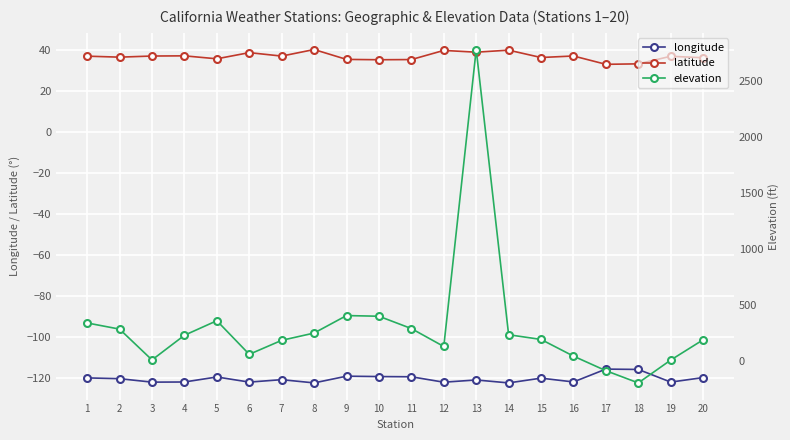

Between 9 and 18, which is larger?

18